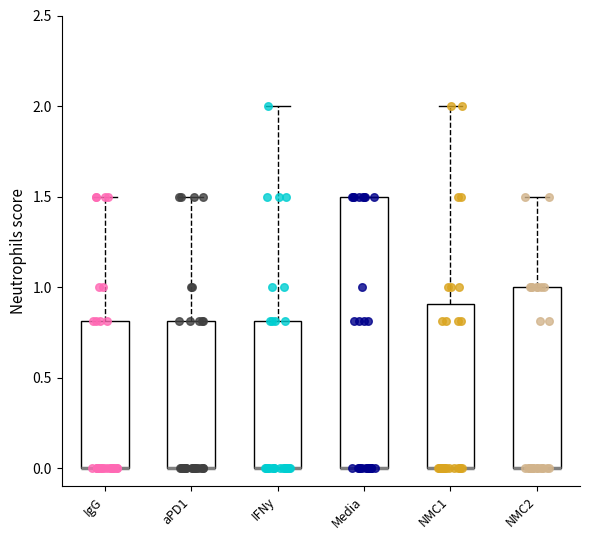

Reading left to right, read every box against the y-axis: the position of its median line, the range the box covers, and the ends of its whiskers. The values are not printed on the chart, so give them approximately, as read against the axis.

IgG: median 0.0 (drawn on the box's lower edge), box 0.0 to 0.8, whiskers 0.0 to 1.5
aPD1: median 0.0 (drawn on the box's lower edge), box 0.0 to 0.8, whiskers 0.0 to 1.5
IFNy: median 0.0 (drawn on the box's lower edge), box 0.0 to 0.8, whiskers 0.0 to 2.0
Media: median 0.0 (drawn on the box's lower edge), box 0.0 to 1.5, whiskers 0.0 to 1.5
NMC1: median 0.0 (drawn on the box's lower edge), box 0.0 to 0.9, whiskers 0.0 to 2.0
NMC2: median 0.0 (drawn on the box's lower edge), box 0.0 to 1.0, whiskers 0.0 to 1.5